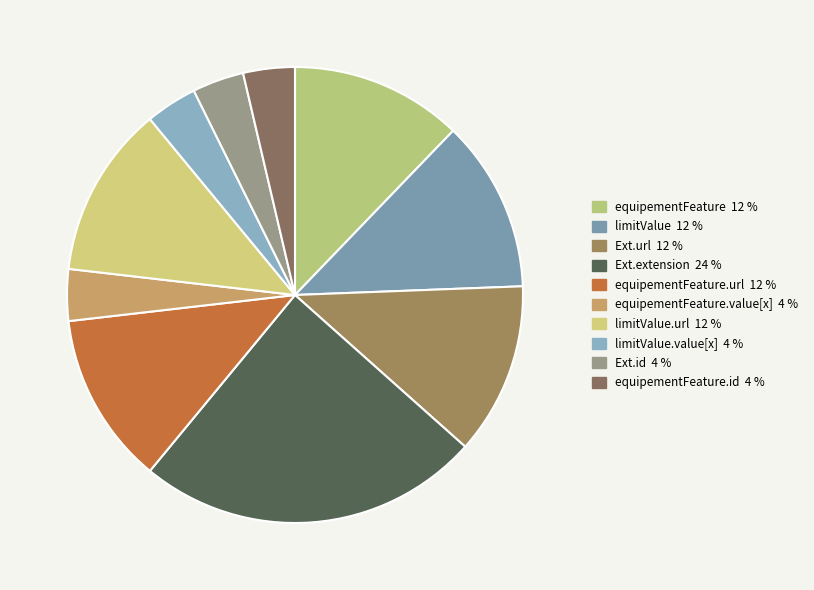

Count the number of slices in the pie.

10